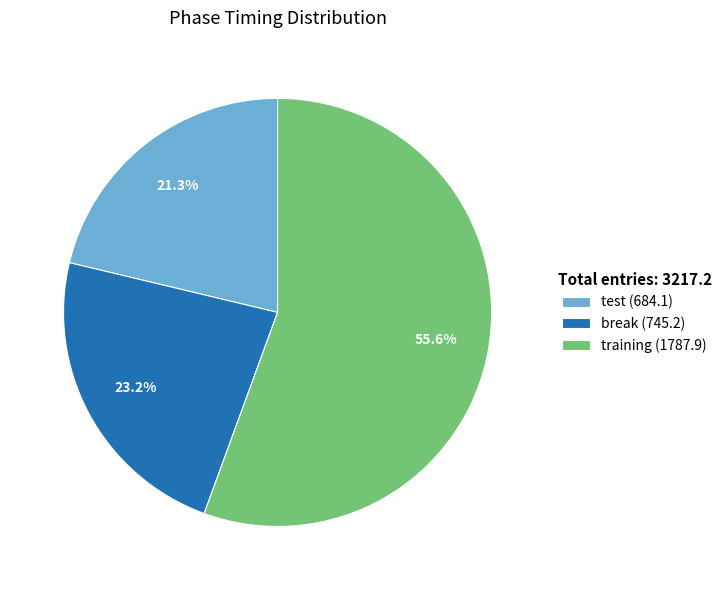

Does any single category account for the majority?

Yes